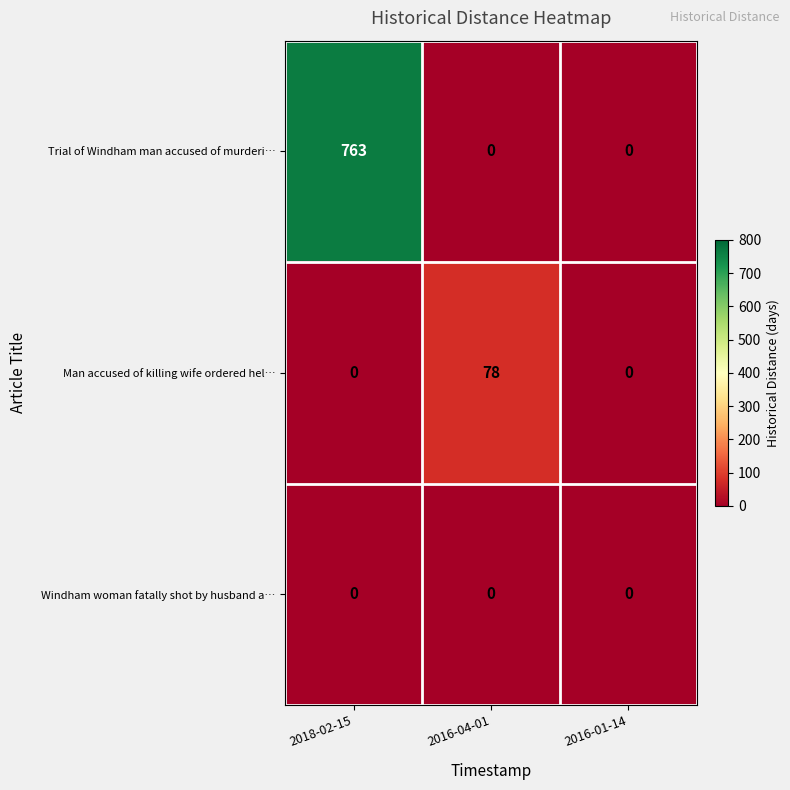

At how many categories does at least one series exceed 448?

1